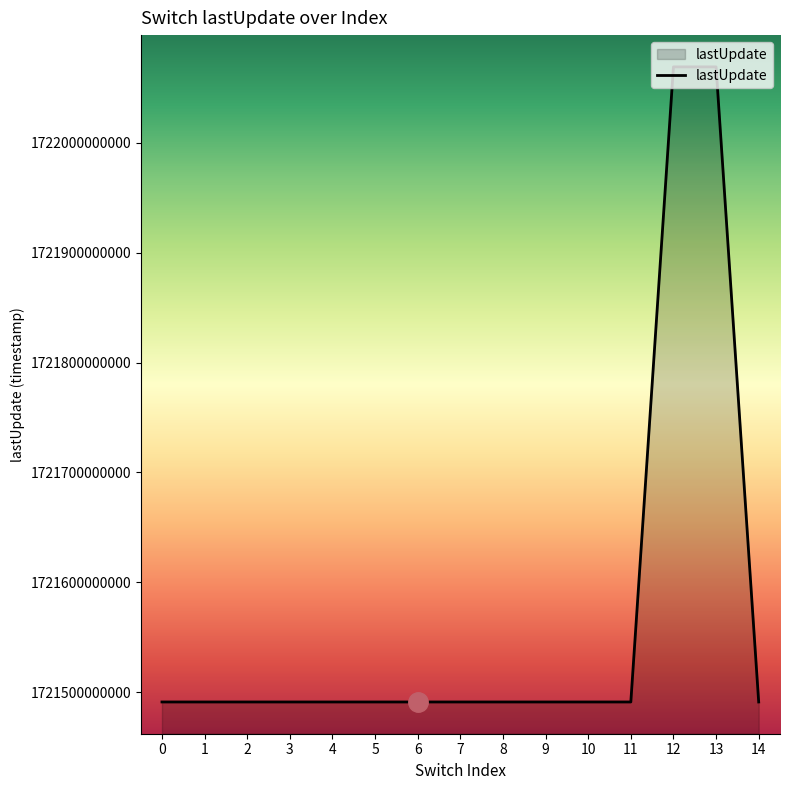

True or false: the data shows 887841026037 at 9.

False